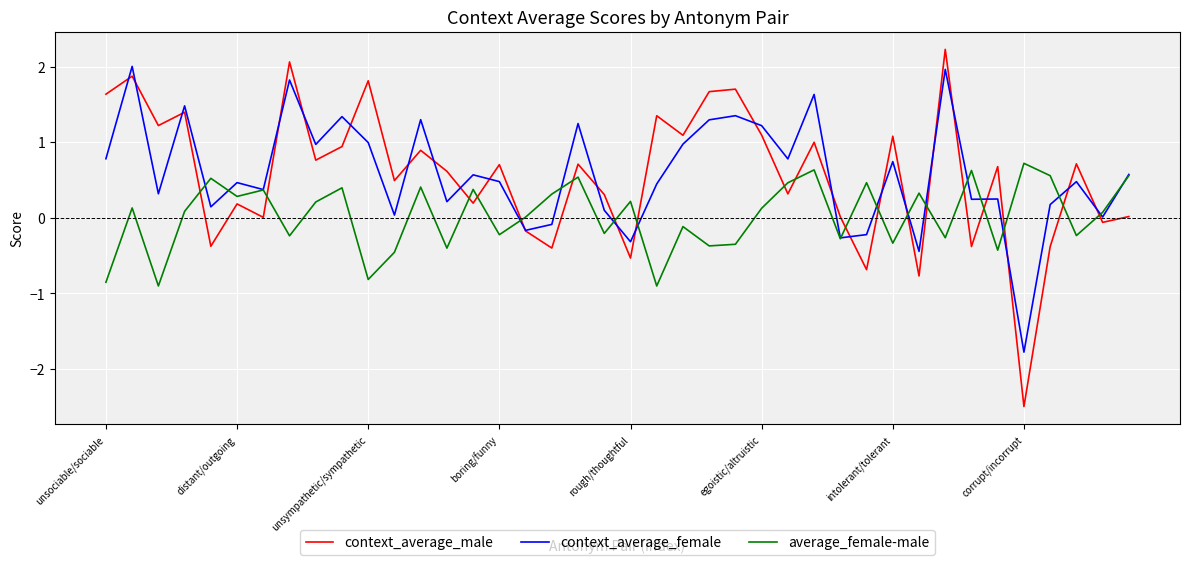

After their last crossing, which series has the higher values: context_average_male or average_female-male?

average_female-male